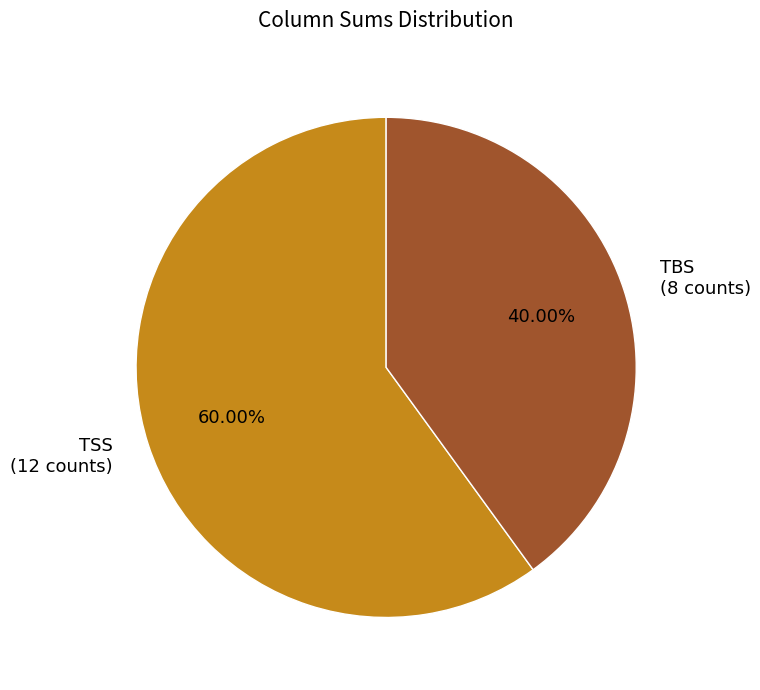

Which has a higher value, TBS (8 counts) or TSS (12 counts)?

TSS (12 counts)